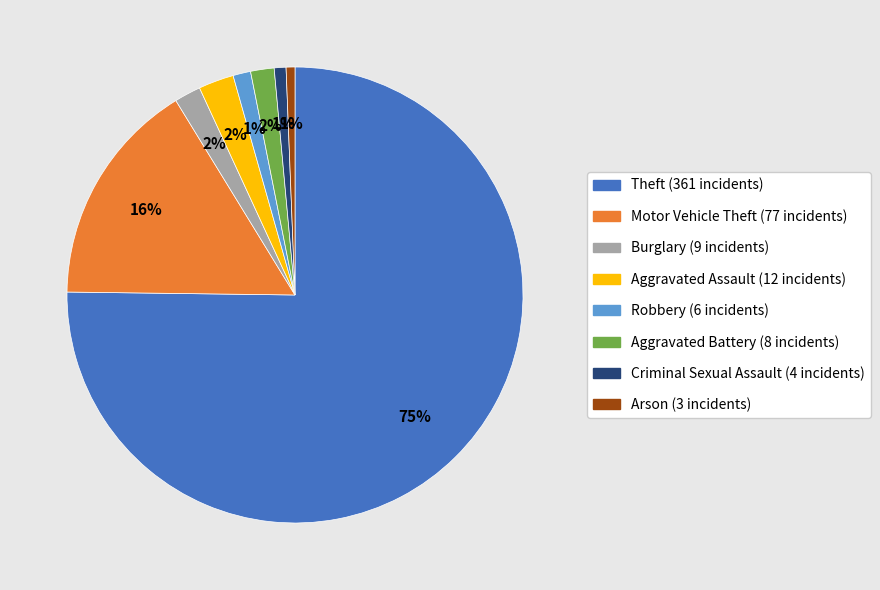

To the nearest percent, what is the average slice percentage?

12%